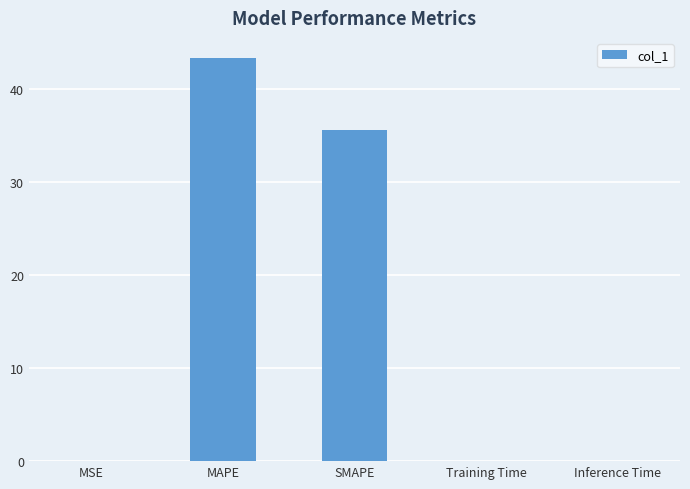

Which category has the highest value across all series?

MAPE